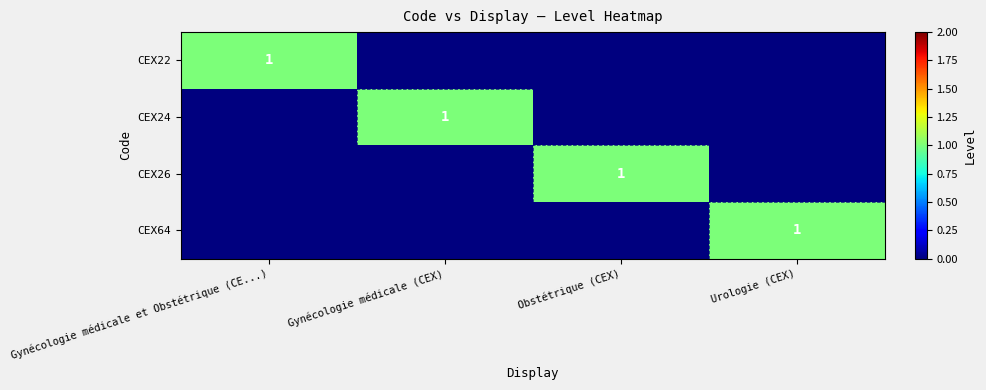

The value of CEX22 at Gynécologie médicale et Obstétrique (CE...) is 2. True or false?

False